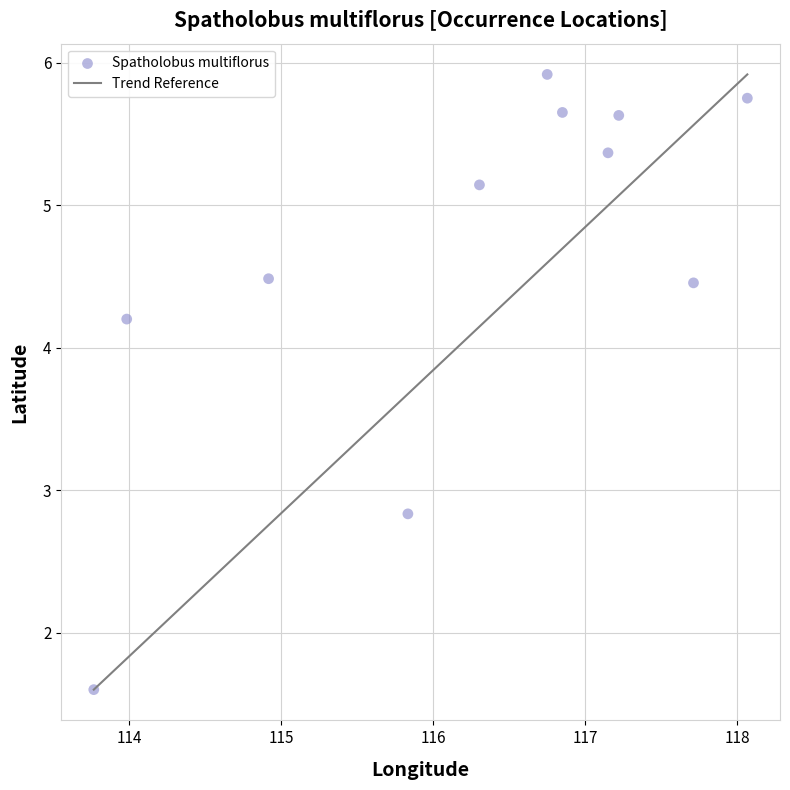

What is the average Y value?

4.6